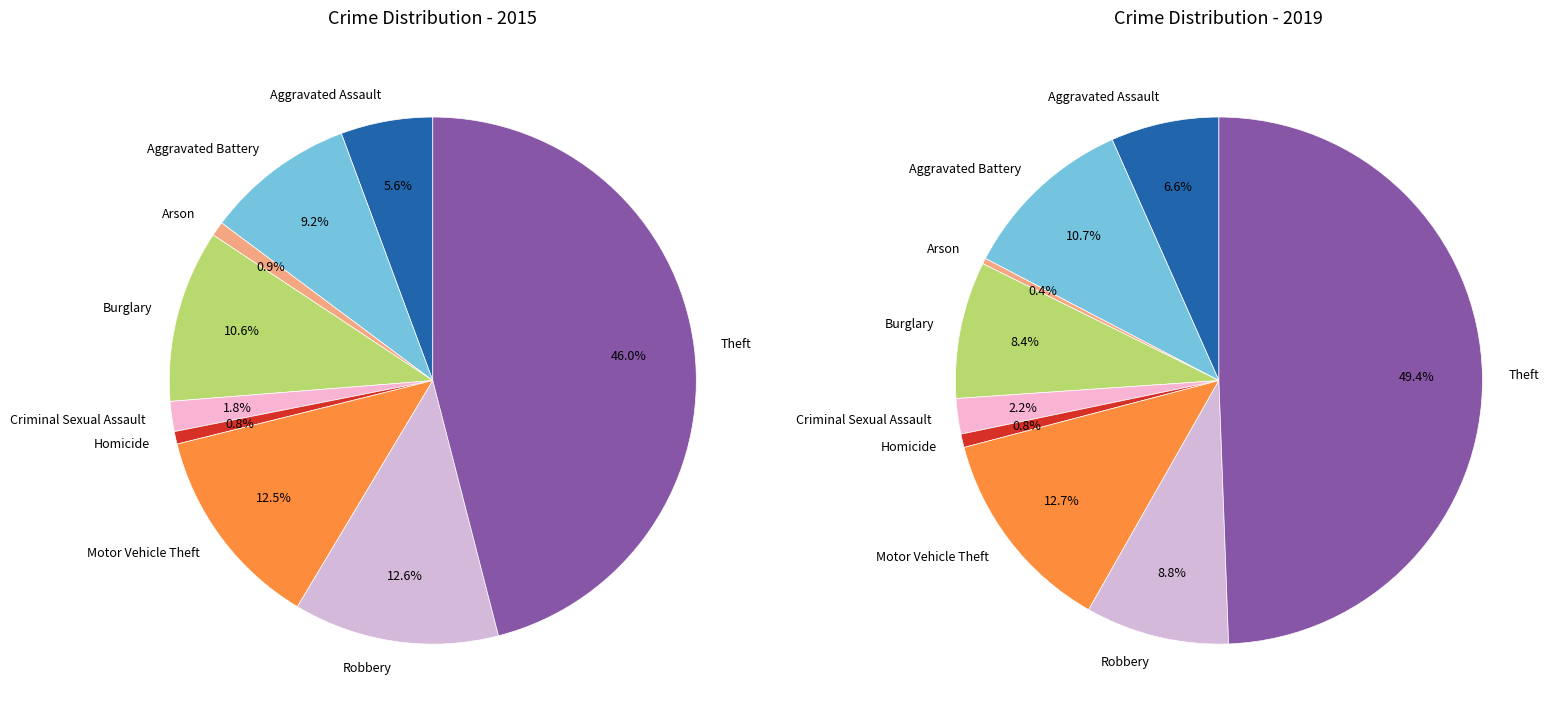

To the nearest percent, what is the difference between the largest and smallest slice percentages?

45%